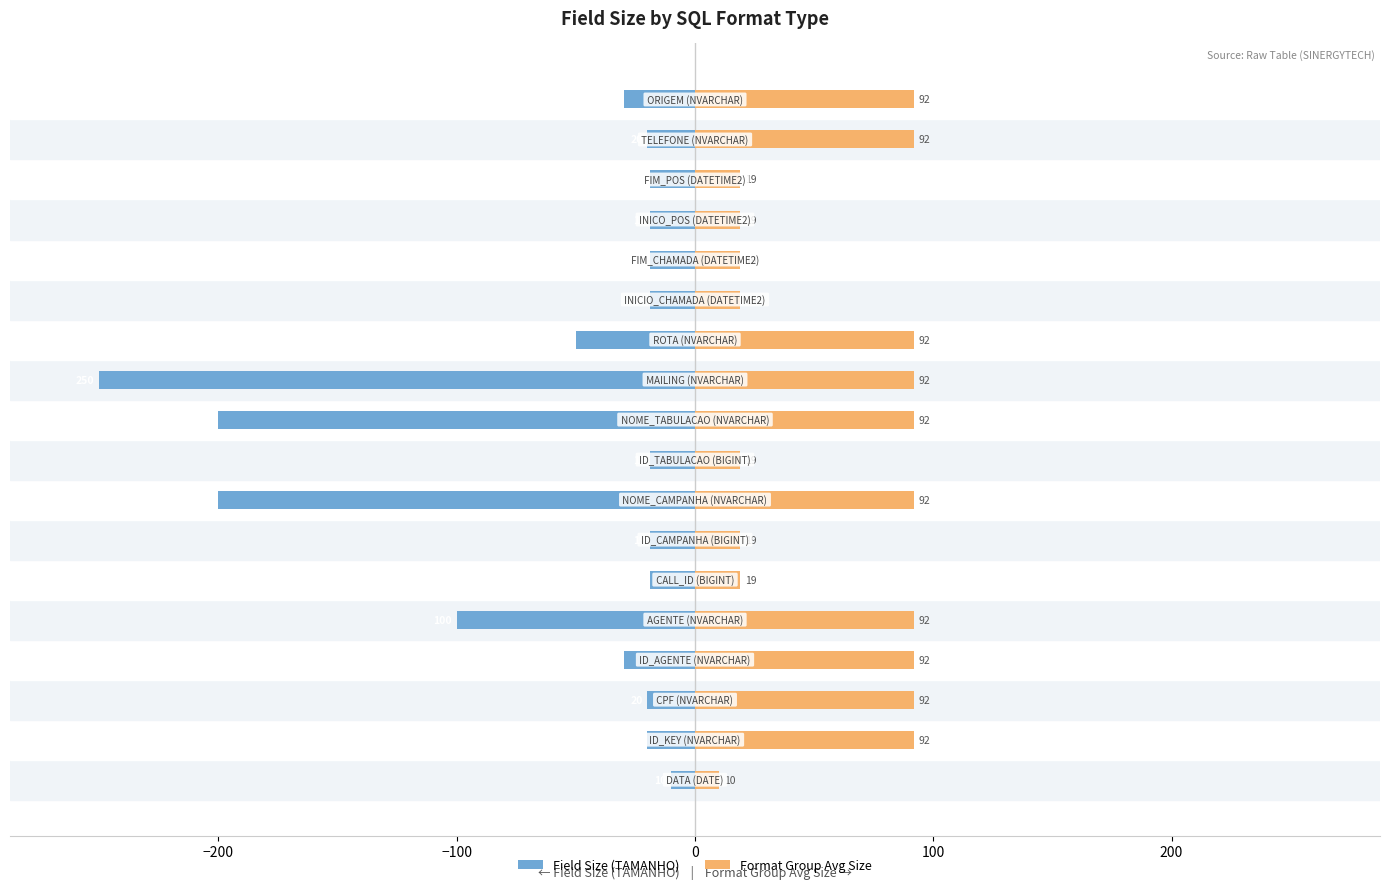

What is the average value of the Field Size (TAMANHO) series?

-59